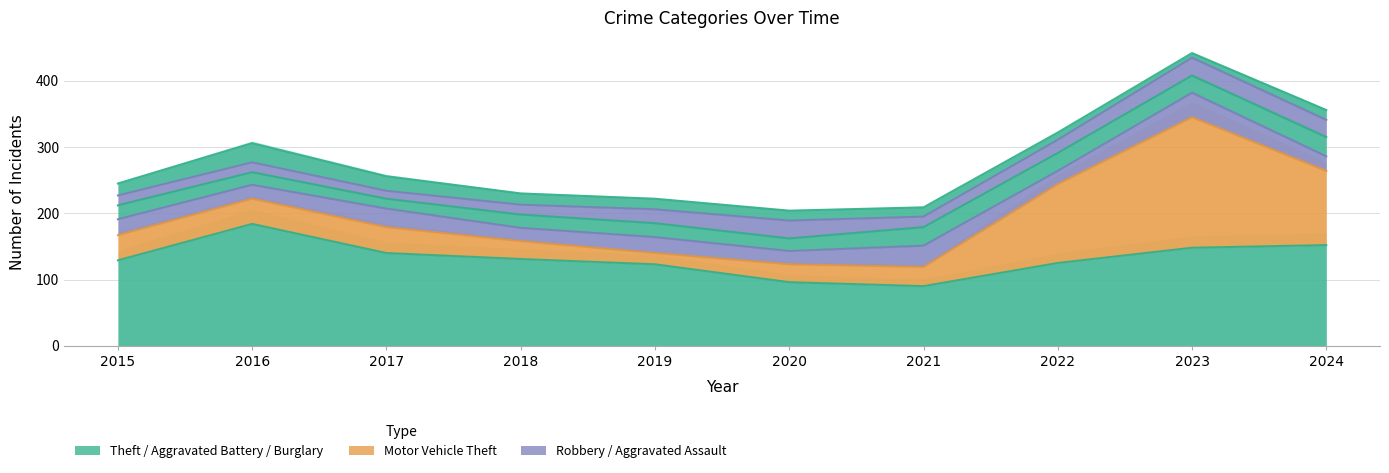

How many intersections are there between Motor Vehicle Theft and Aggravated Battery?

2